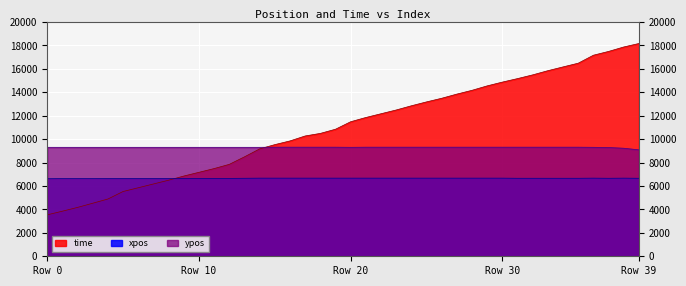

How many values in the xpos series are below 6661?

13